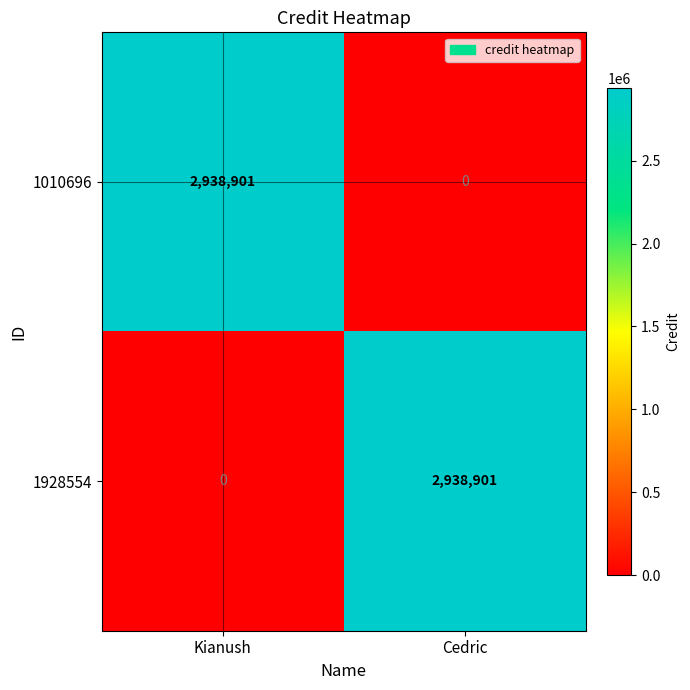

How many positive values does the 1010696 series have?

1